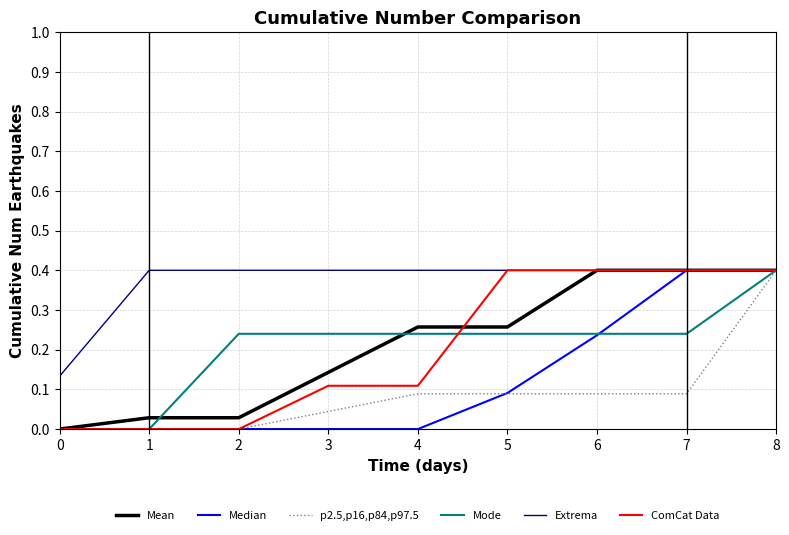

Between 4 and 7, which series saw the biggest shift?

Median